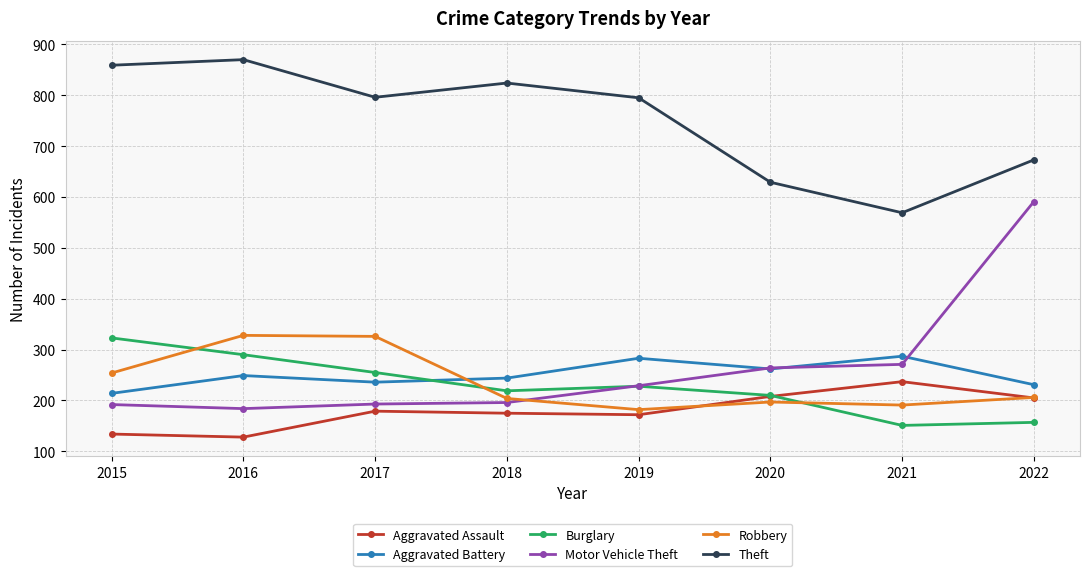

What is the sum of all Robbery values?

1888